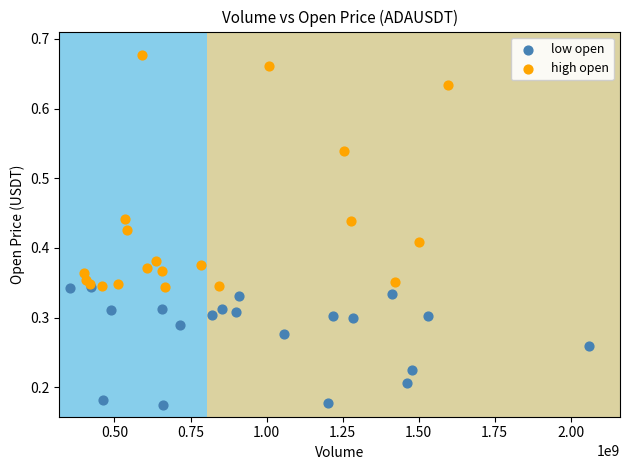

Which series has the widest spread of Y values?

high open